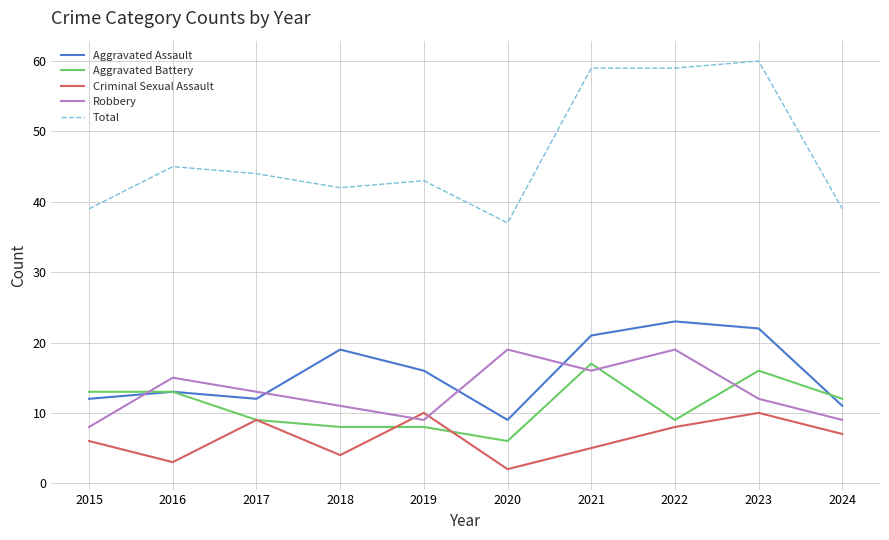

Is the value of Robbery at 2018 greater than the value of Aggravated Assault at 2021?

No